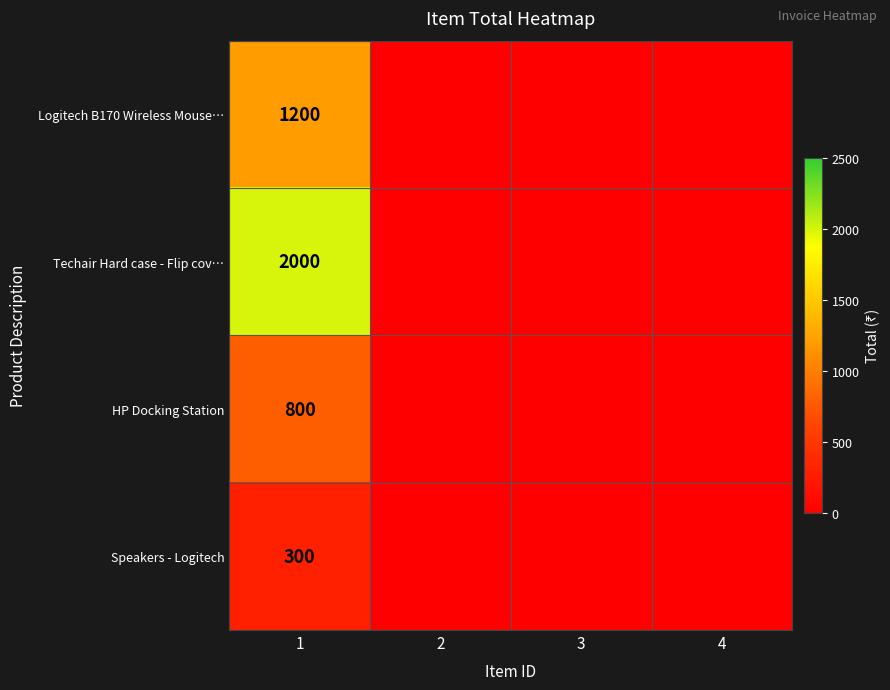

The HP Docking Station series shows 440 at 1. True or false?

False